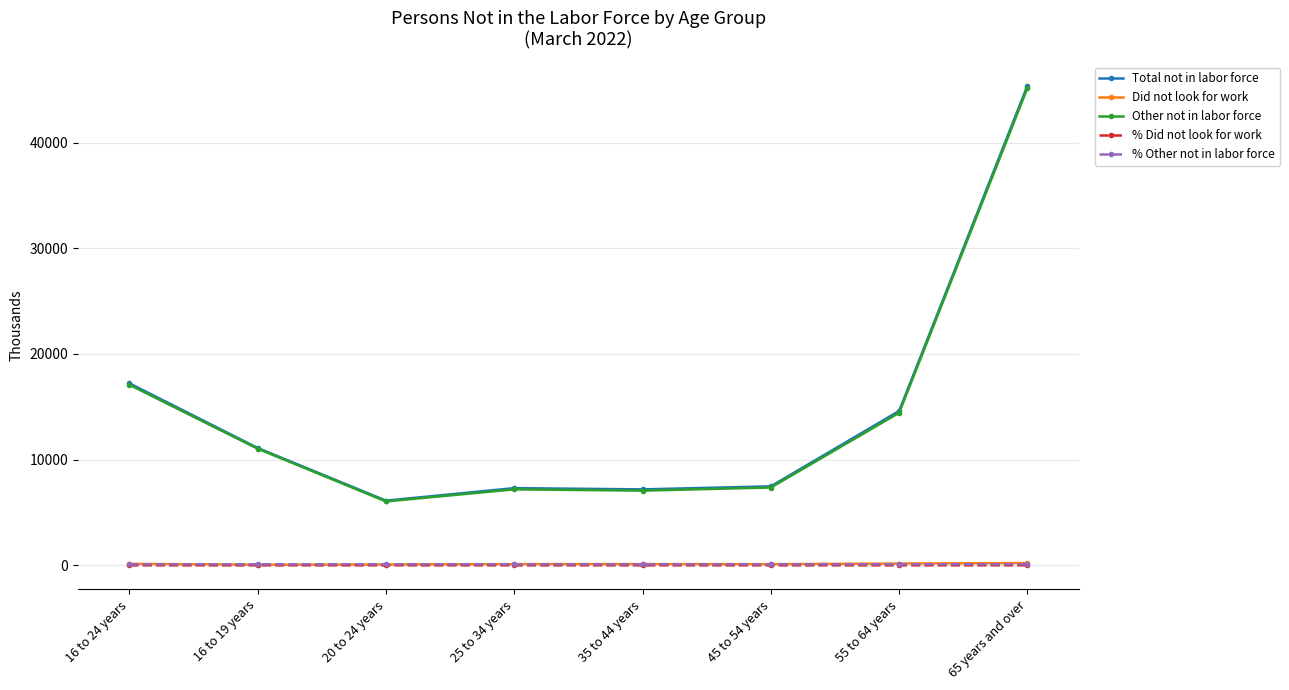

Where is Other not in labor force nearest to the value 25604?

16 to 24 years